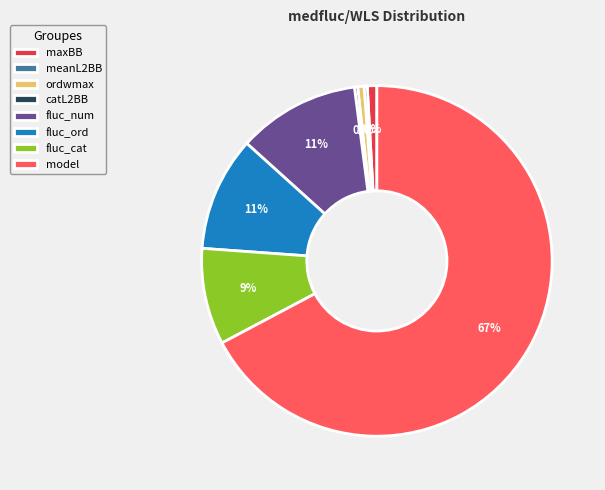

How many segments does this pie chart have?

8